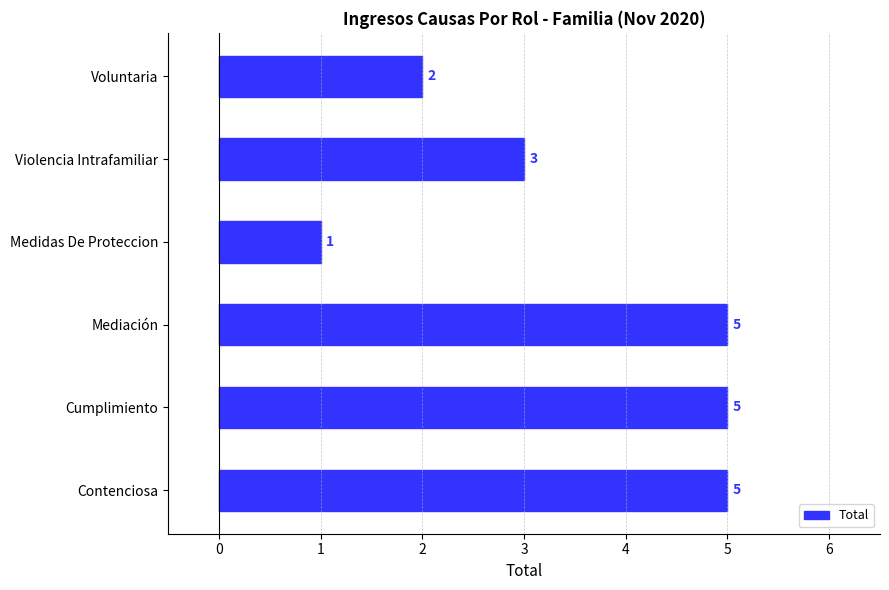

Where is the data nearest to the value 3?

Violencia Intrafamiliar